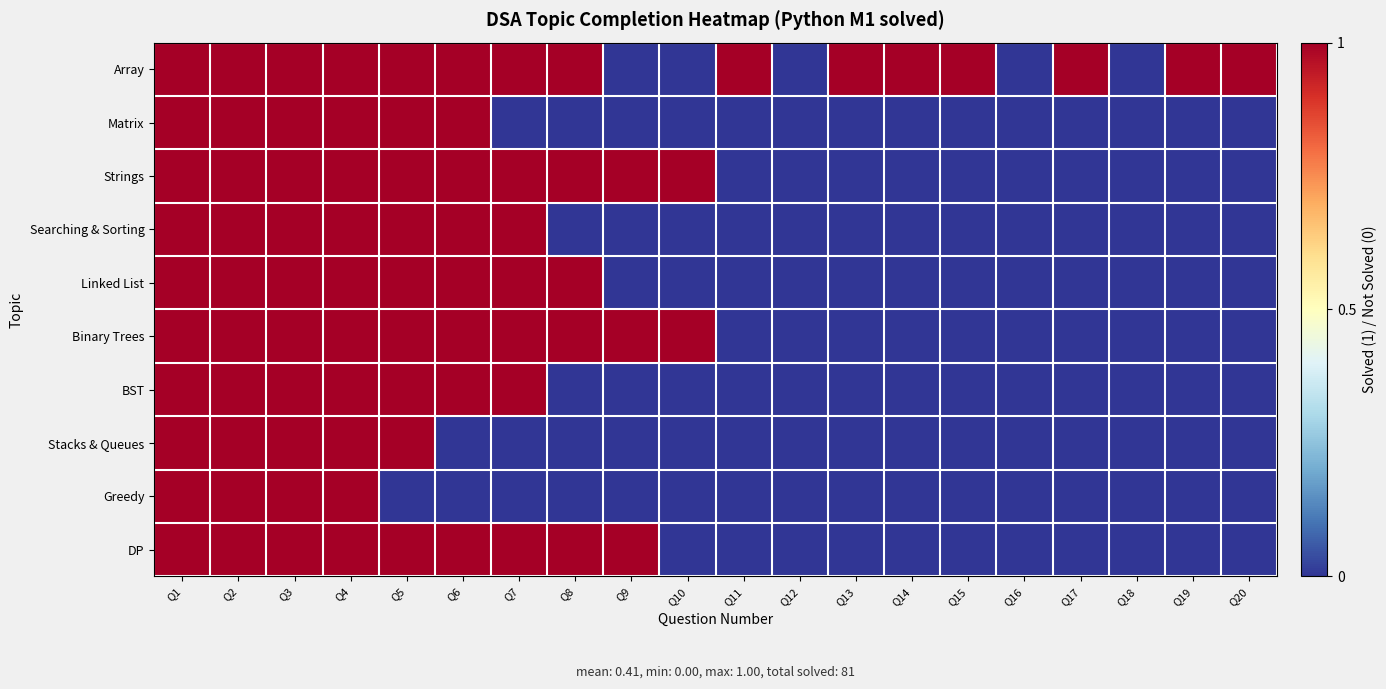

At which category is the sum across all series the highest?

Q1